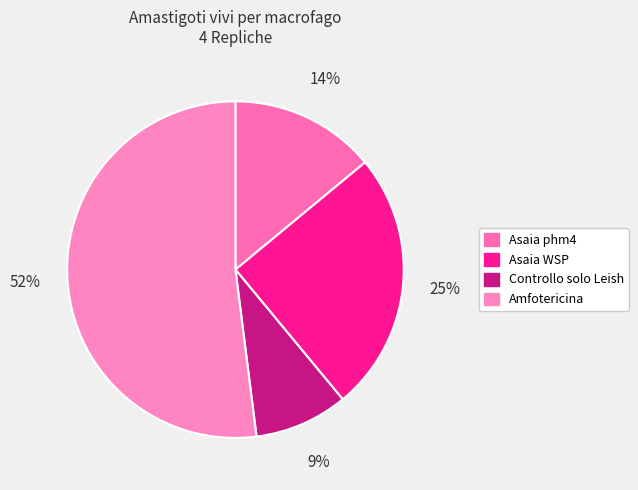

Is it true that Asaia WSP is 25% of the pie?

True